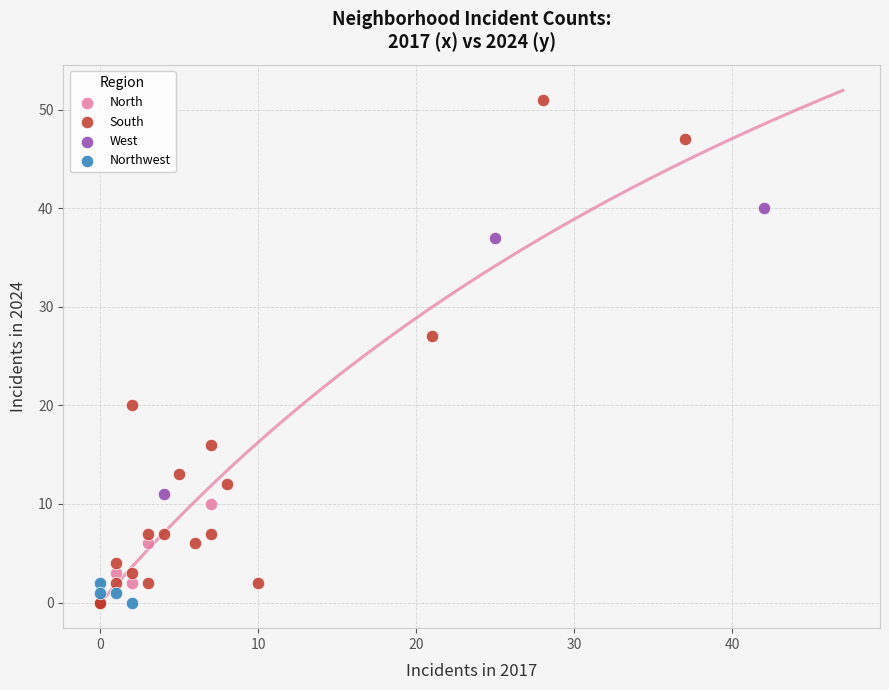

Which series reaches the maximum Y coordinate?

South